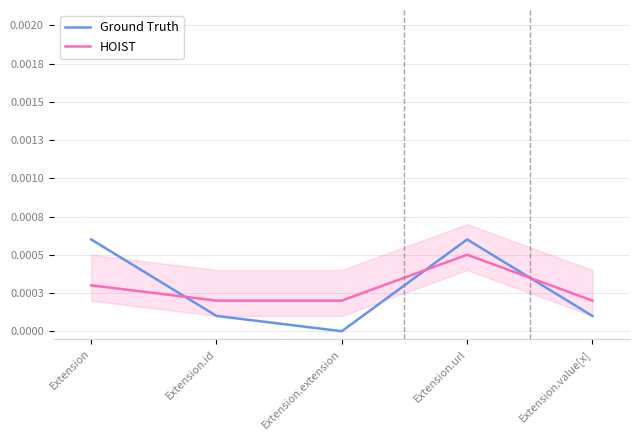

At which label is HOIST closest to 0?

Extension.id